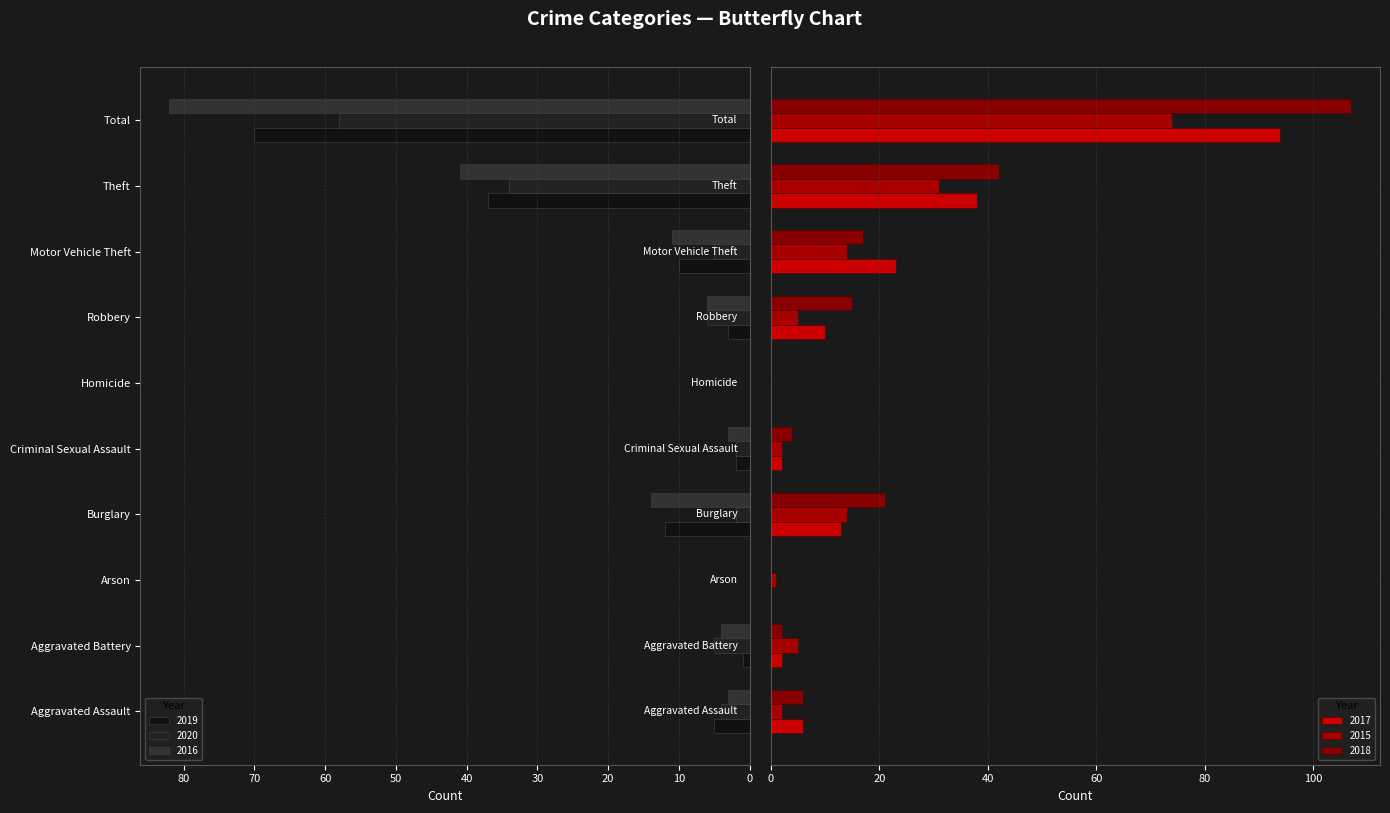

Reading left to right, what are all the values shown in this chart?

2019: 5	1	0	12	2	0	3	10	37	70
2020: 4	5	0	2	2	0	6	5	34	58
2016: 3	4	0	14	3	0	6	11	41	82
2017: 6	2	0	13	2	0	10	23	38	94
2015: 2	5	1	14	2	0	5	14	31	74
2018: 6	2	0	21	4	0	15	17	42	107